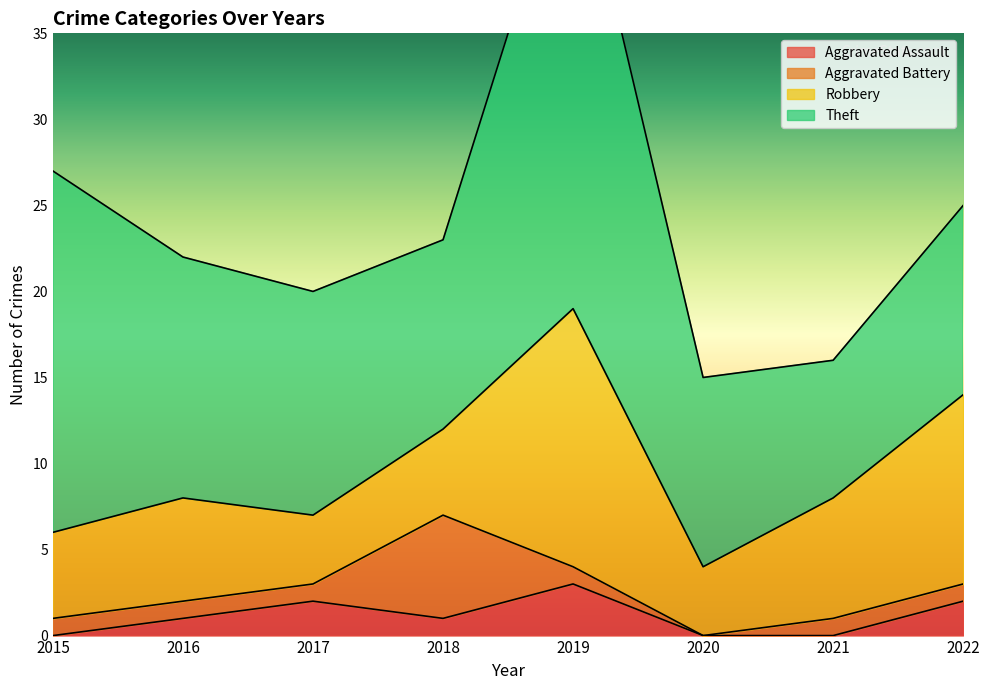

Which series has the largest total across all categories?

Theft